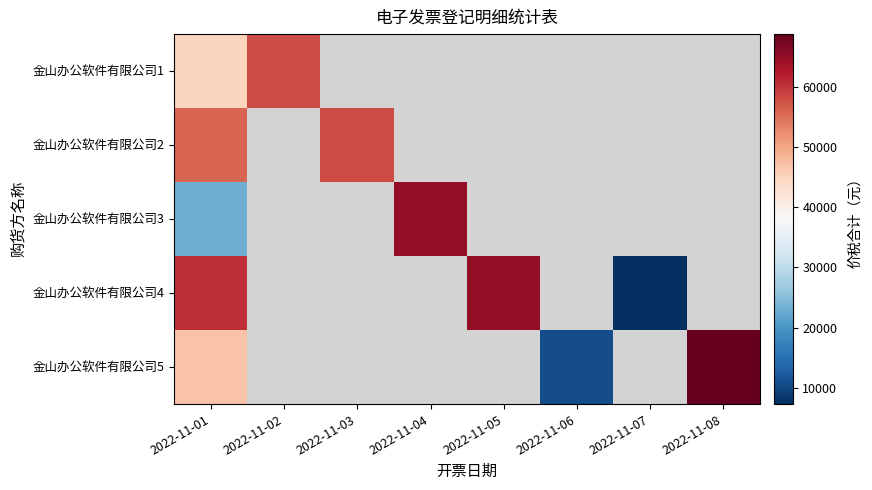

What is the minimum value shown in the chart?

7313.0